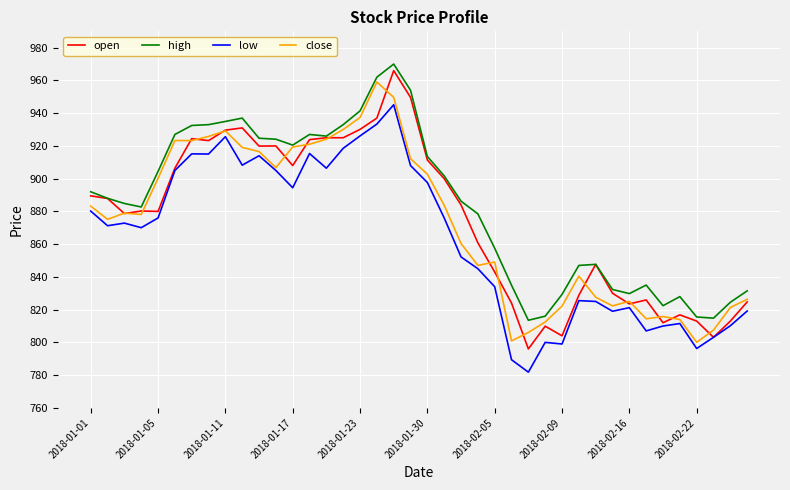

What is the maximum value shown in the chart?

970.0